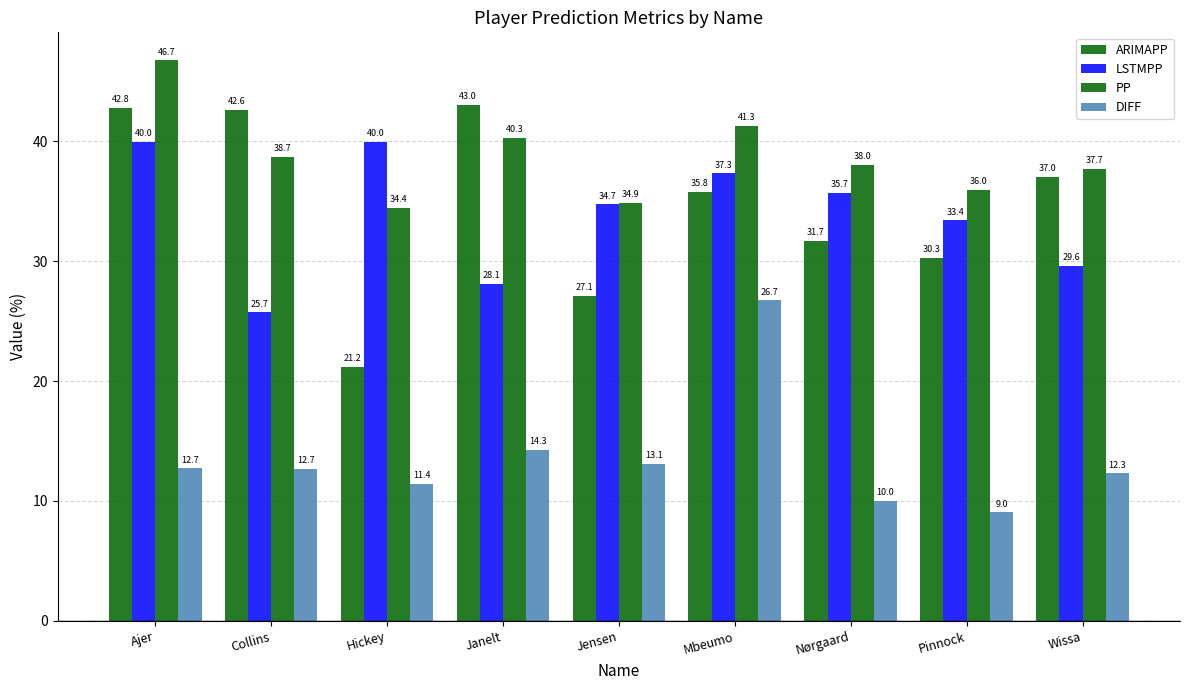

Which series has the widest spread of values?

ARIMAPP